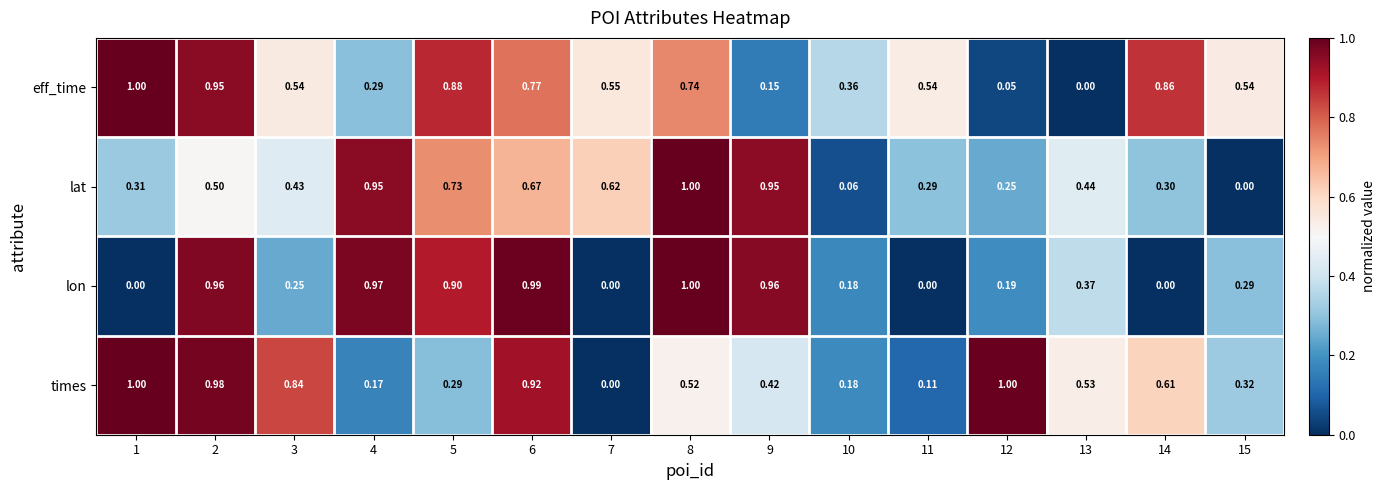

Which series has the largest total across all categories?

eff_time